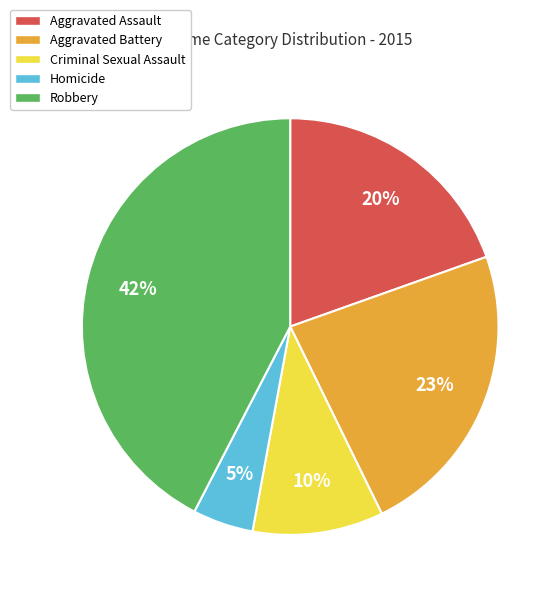

Approximately how many times larger is the value at Robbery compared to Aggravated Battery?

1.8